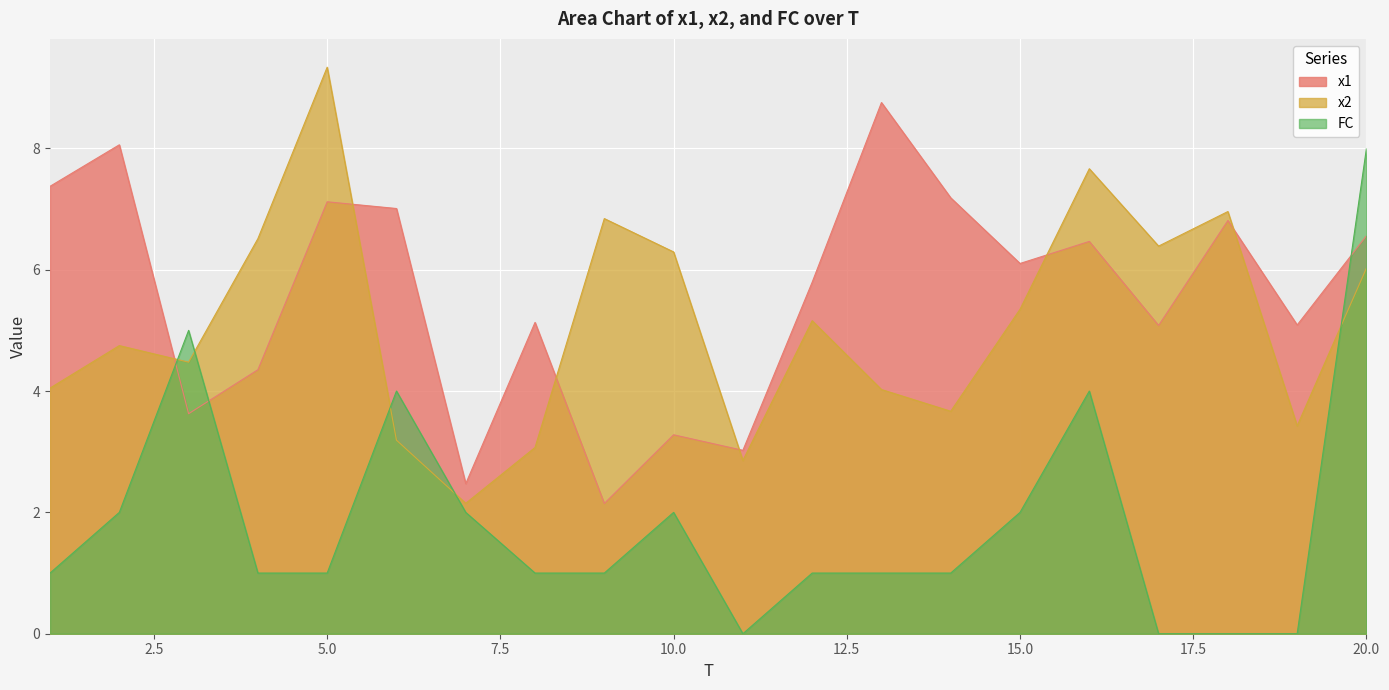

True or false: x1 and FC cross at least once.

True